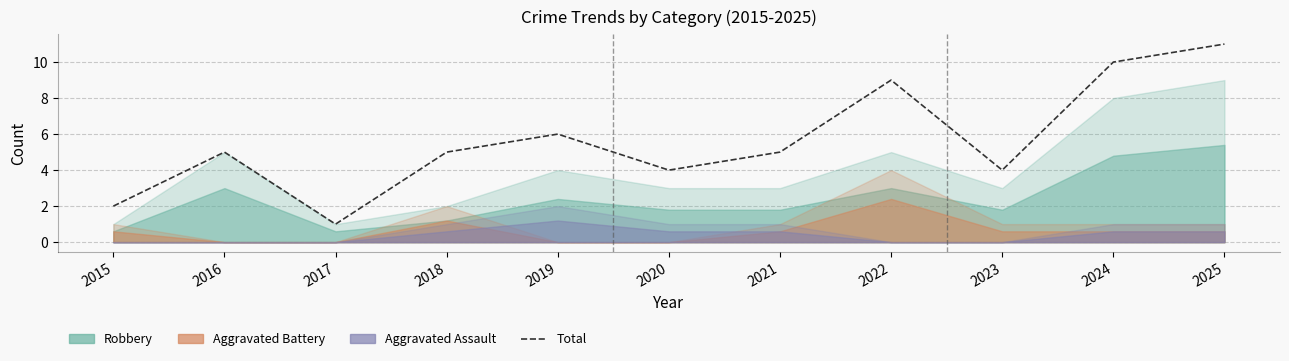

Rank the categories by value from lowest to highest.

2017, 2015, 2020, 2023, 2016, 2018, 2021, 2019, 2022, 2024, 2025